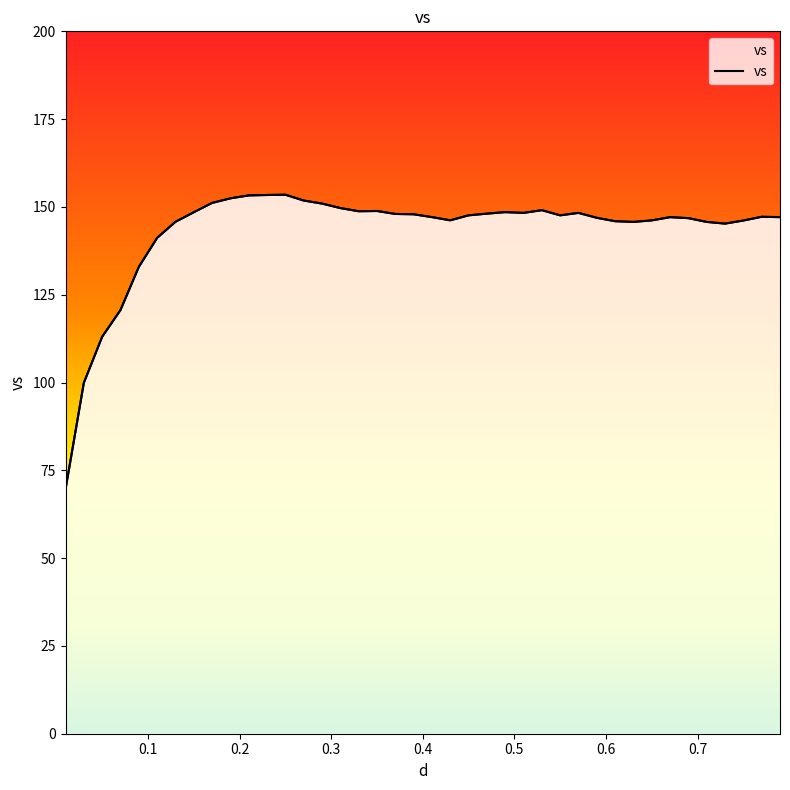

List the labels in order of value, largest first.

0.25, 0.23, 0.21, 0.19, 0.27, 0.17, 0.29, 0.31, 0.53, 0.35, 0.33, 0.49, 0.15, 0.57, 0.51, 0.47, 0.37, 0.39, 0.55, 0.45, 0.77, 0.41, 0.79, 0.67, 0.59, 0.69, 0.43, 0.65, 0.75, 0.61, 0.13, 0.63, 0.71, 0.73, 0.11, 0.09, 0.07, 0.05, 0.03, 0.01